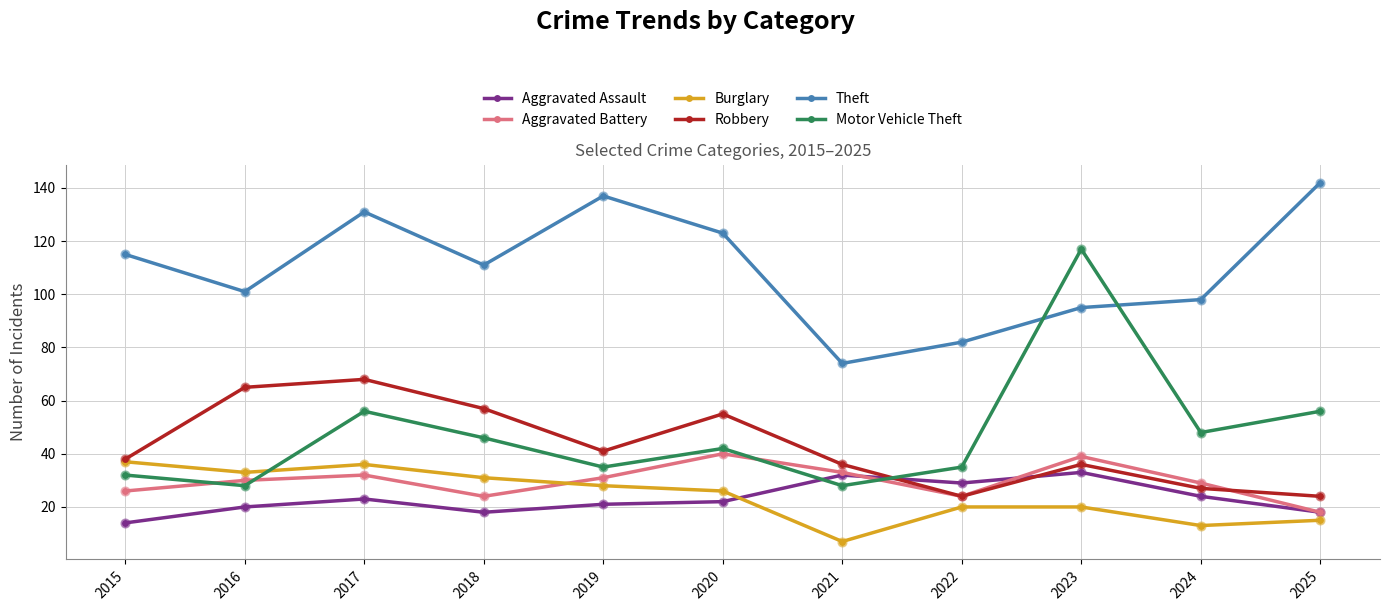

What is the difference between the highest and lowest values at 2025?

127